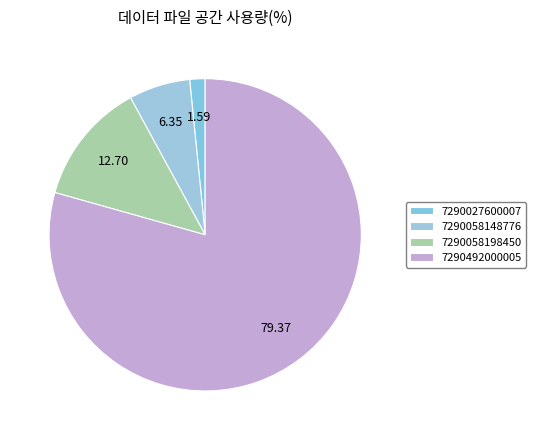

How much of the chart is everything except 7290058198450?

87.3%